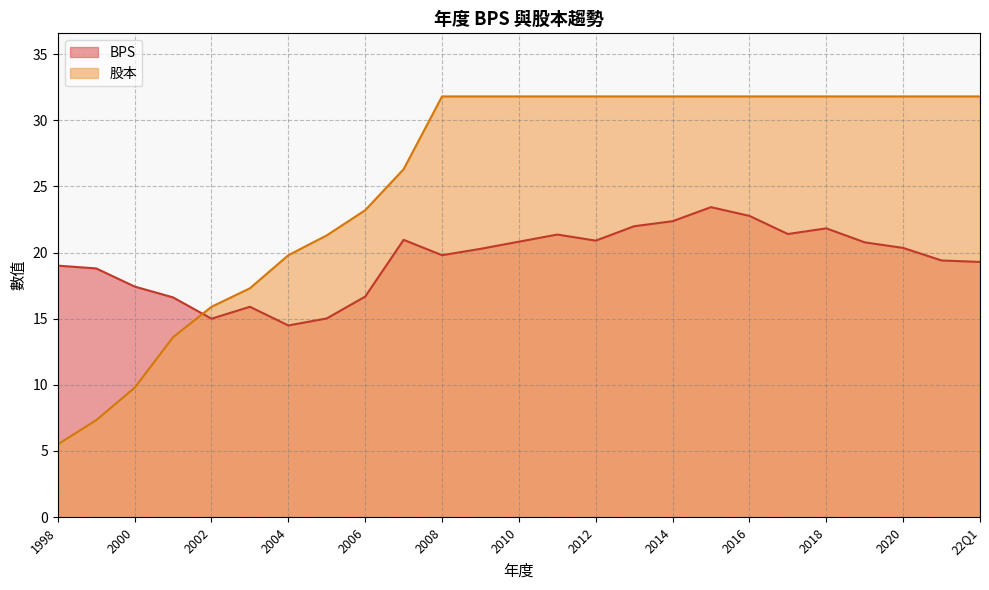

How many values in the BPS series exceed 20?

13